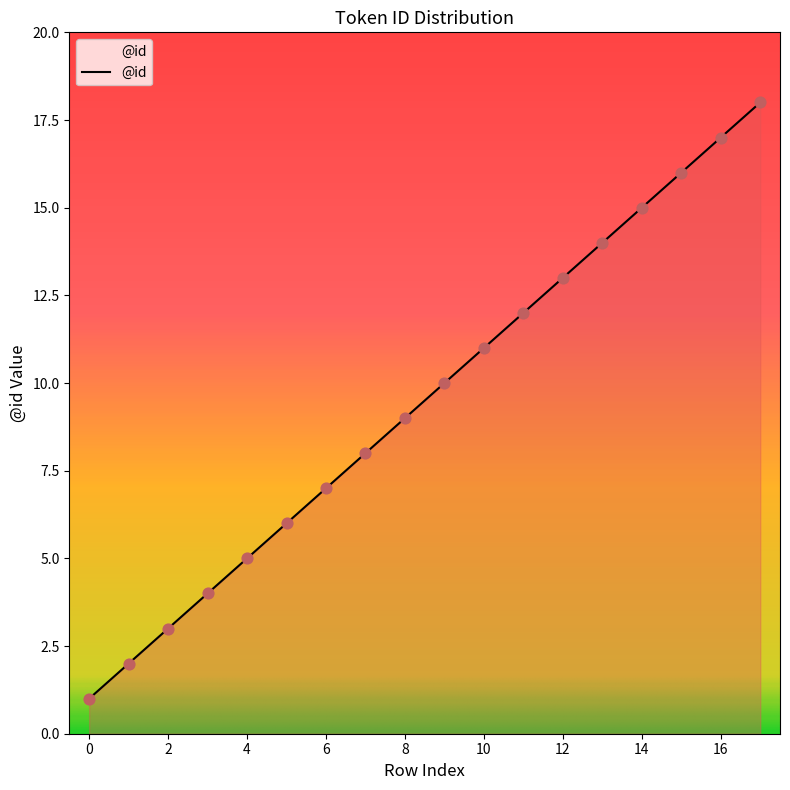

What is the greatest value displayed?

18